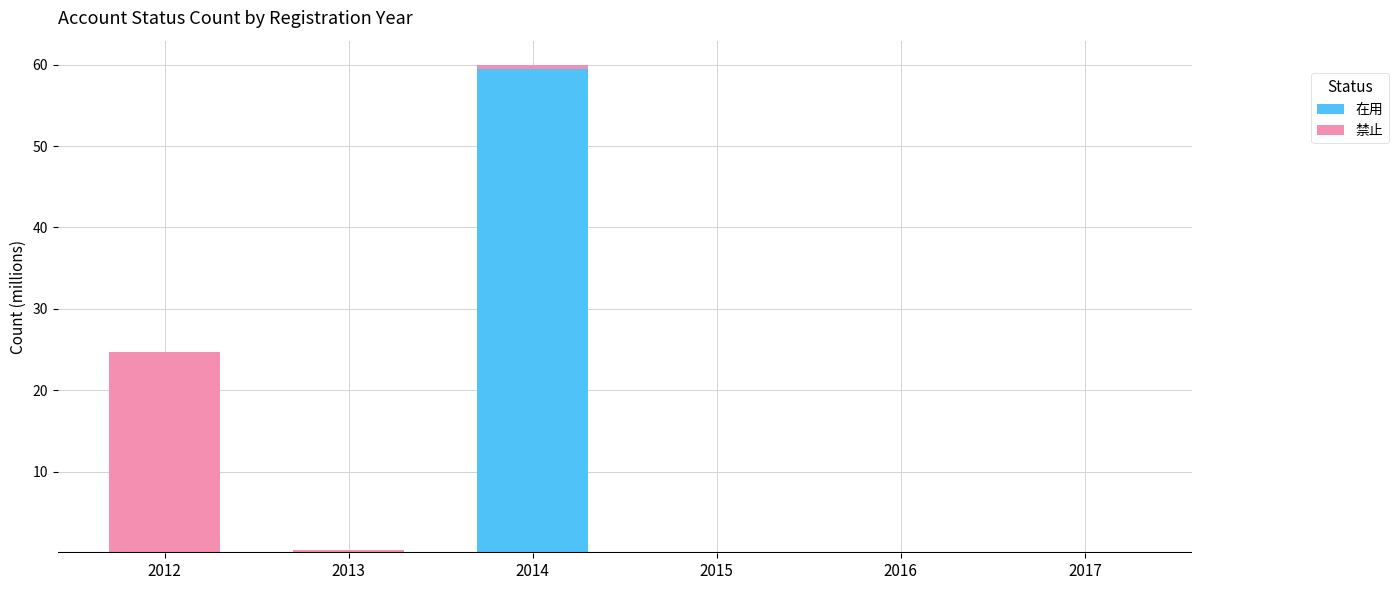

What is the highest value of the 在用 series?

59.4